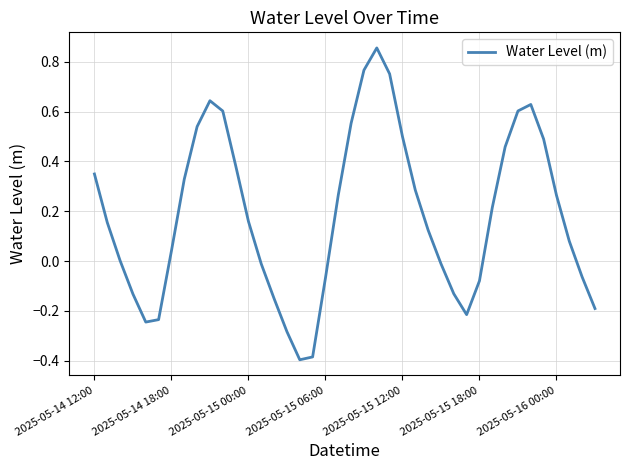

Does the chart display data point markers on the line(s)?

No